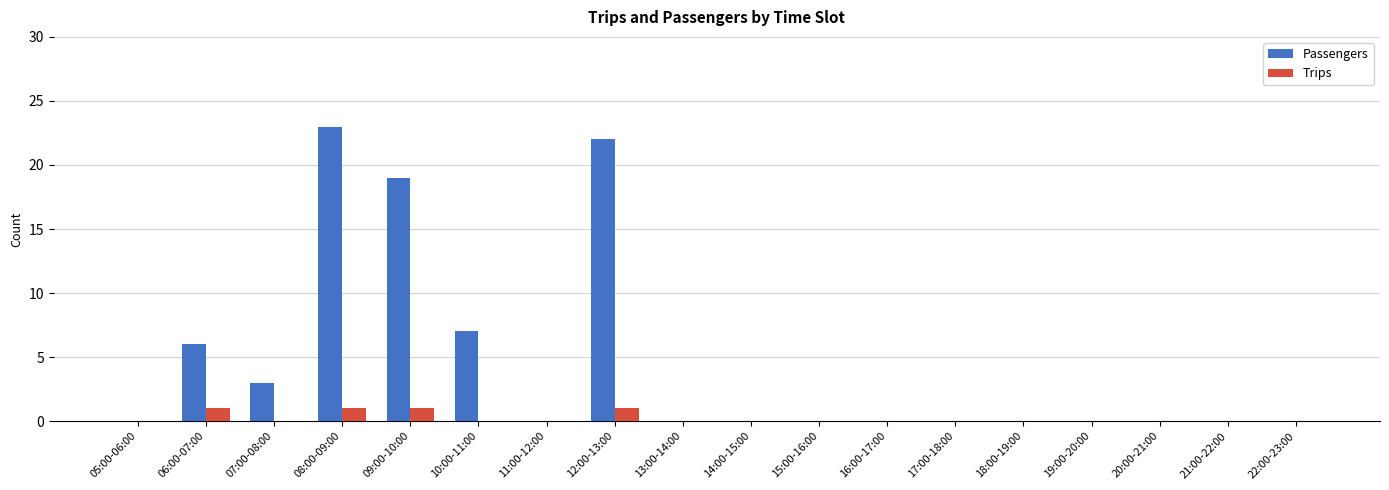

The Passengers series shows -8 at 19:00-20:00. True or false?

False